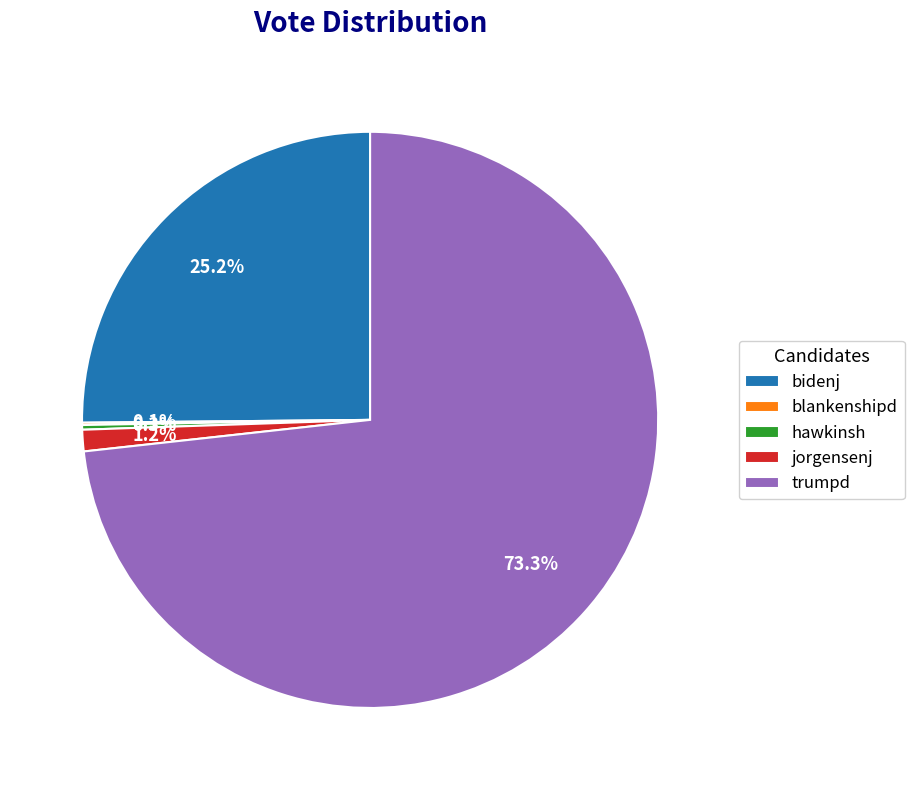

To the nearest percent, what portion does bidenj represent?

25%